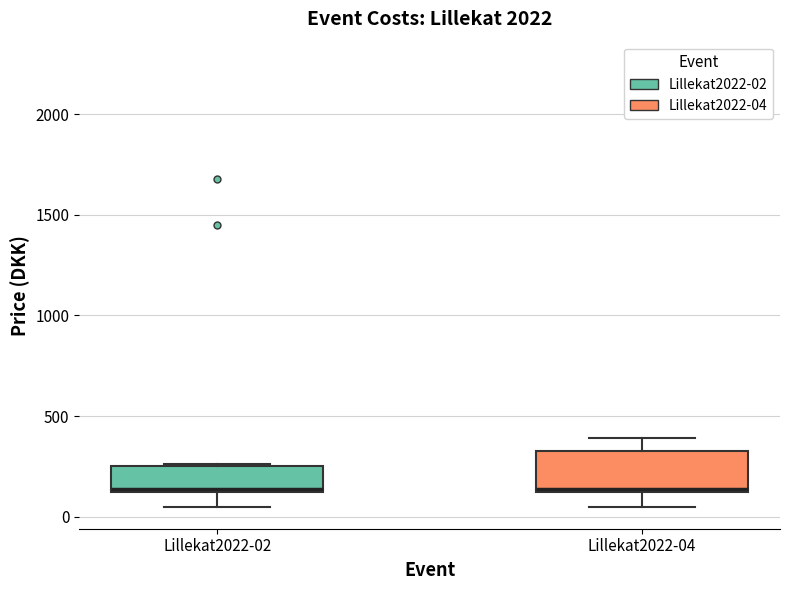

Comparing the boxes themselves (not the whiskers), which one is the tallest?

Lillekat2022-04